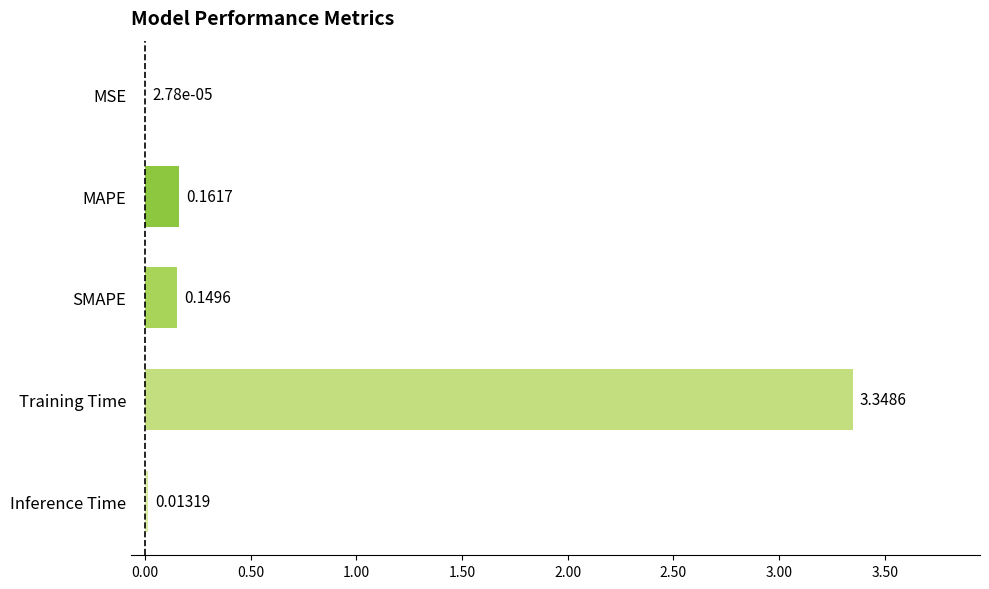

What is the sum of all values?

3.7